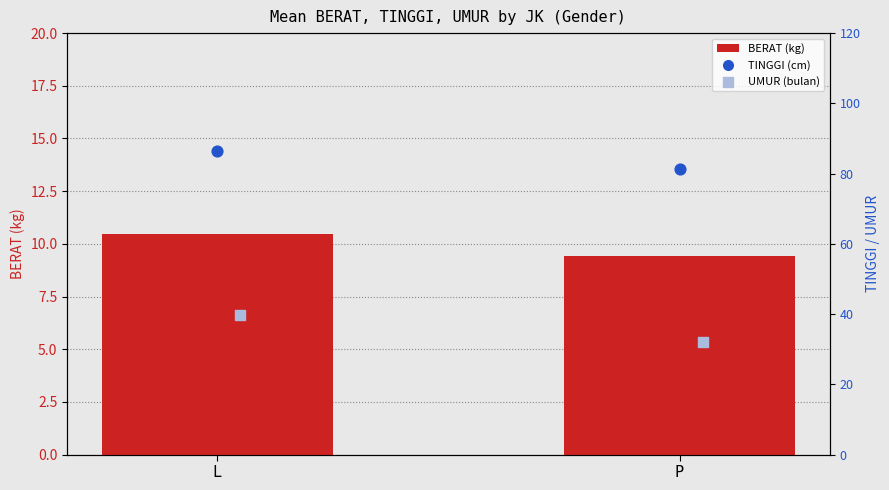

What is the change in value from L to P?

-1.0